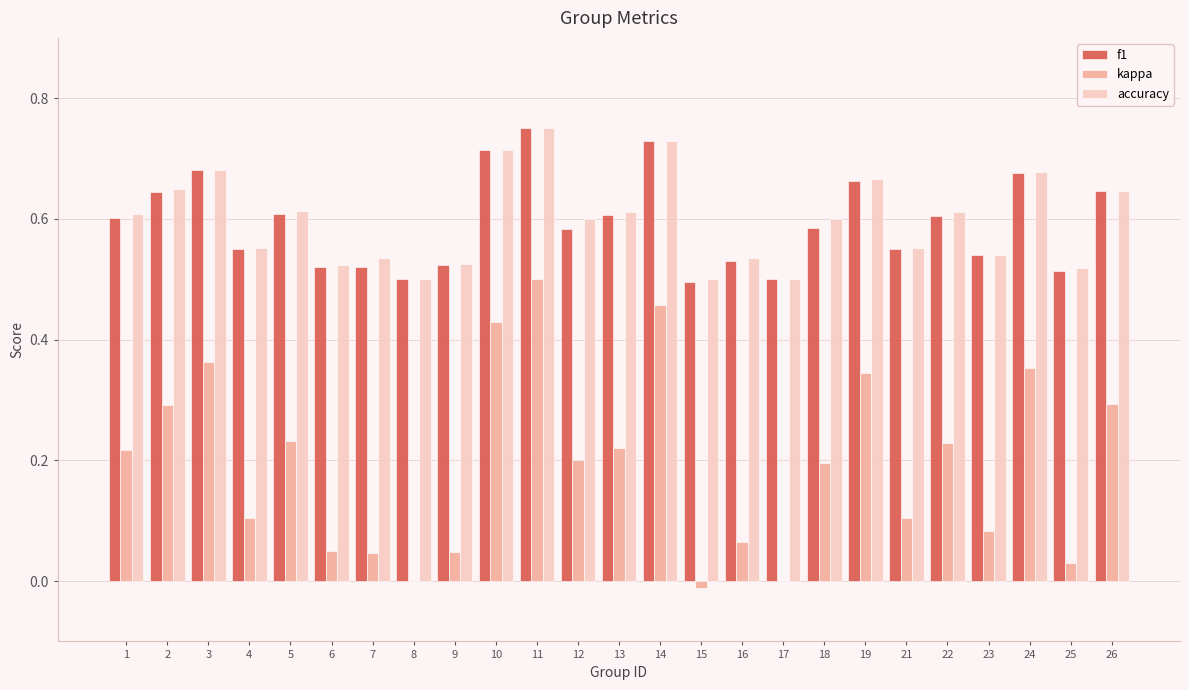

How many accuracy values are between 0 and 1?

25